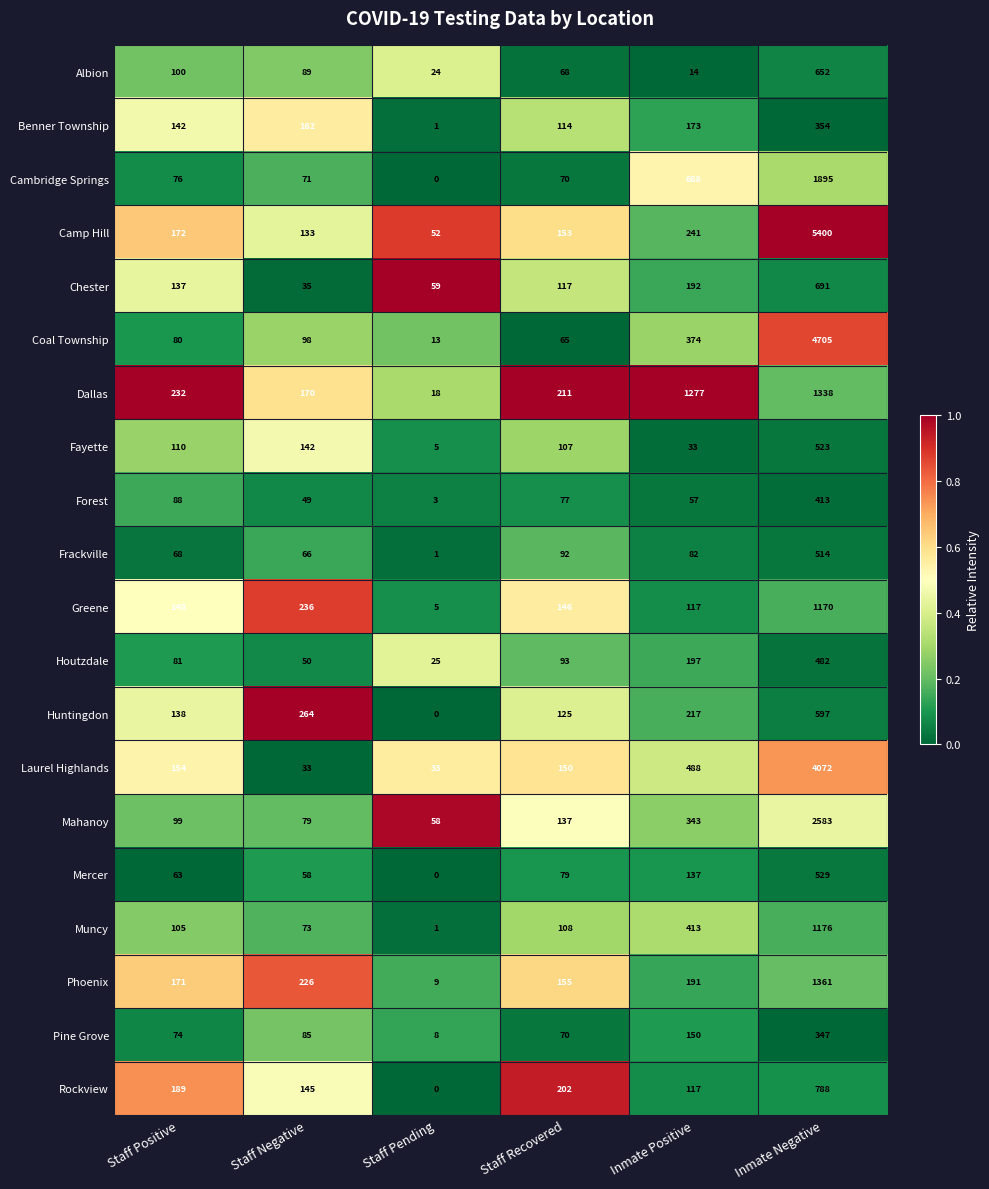

Which category has the highest value in the Fayette series?

Inmate Negative